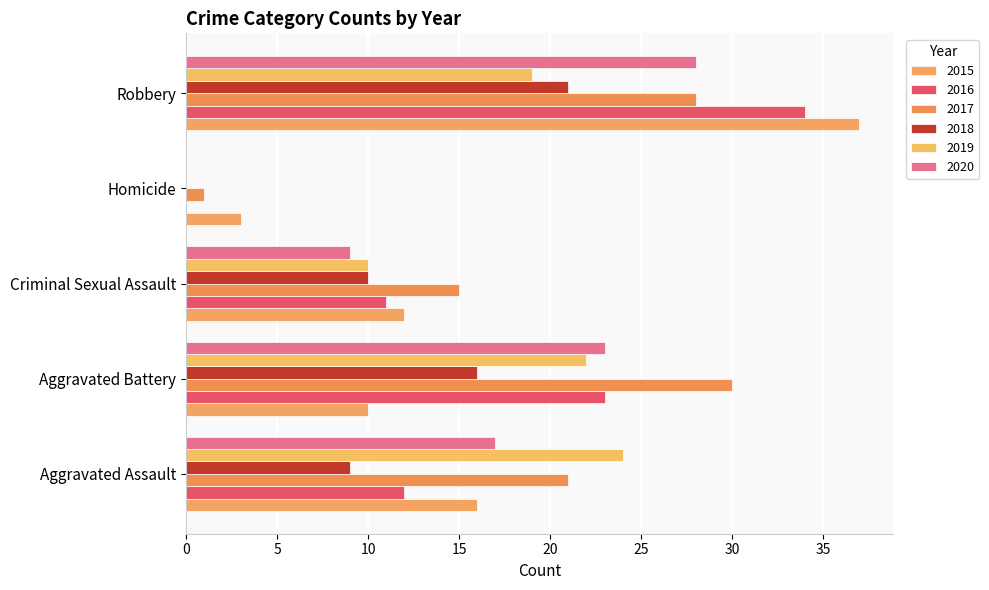

What are all the series names shown in the legend?

2015, 2016, 2017, 2018, 2019, 2020